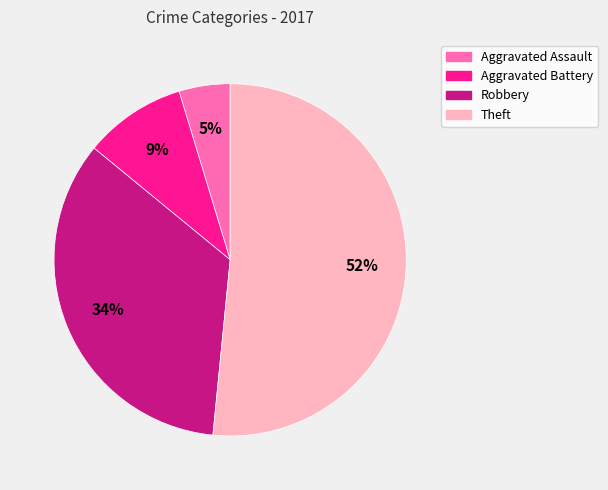

Which has a higher value, Robbery or Aggravated Assault?

Robbery